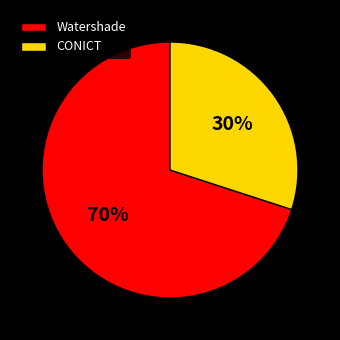

Do CONICT and Watershade together represent more than half of the pie?

Yes